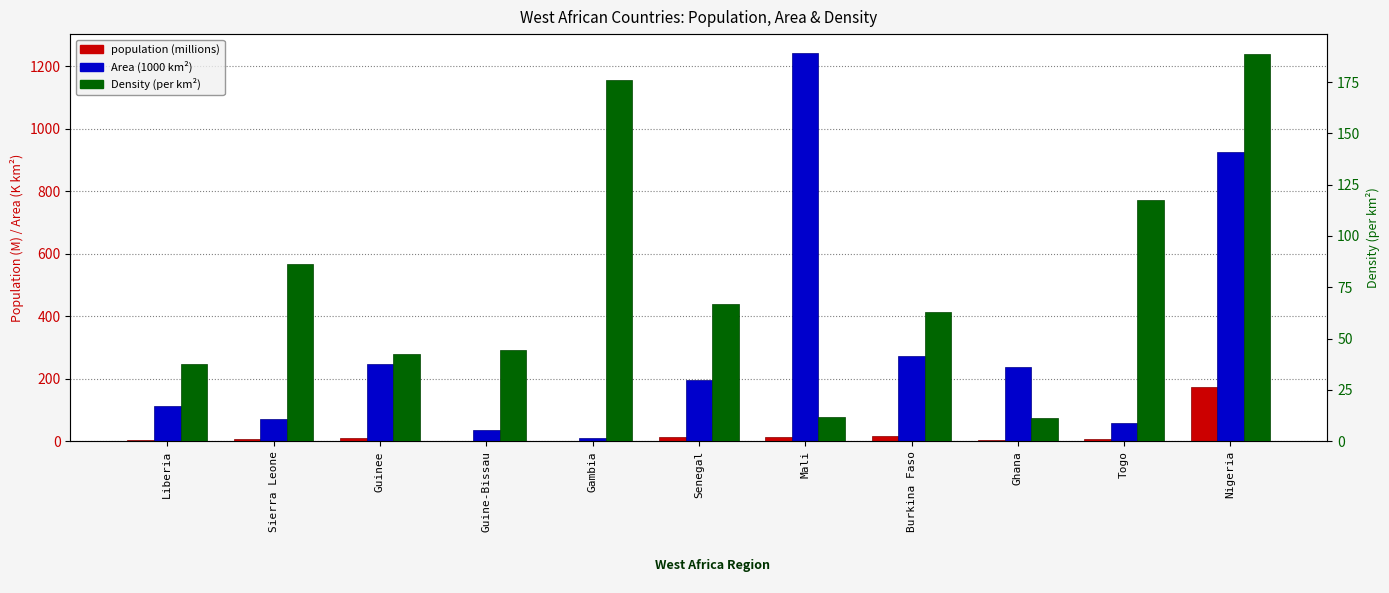

What is the difference between the maximum and minimum values in the population (millions) series?

172.9